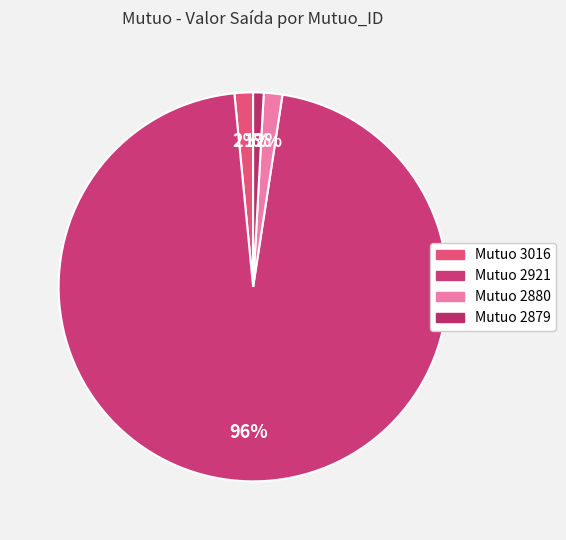

How many slices are in this pie chart?

4